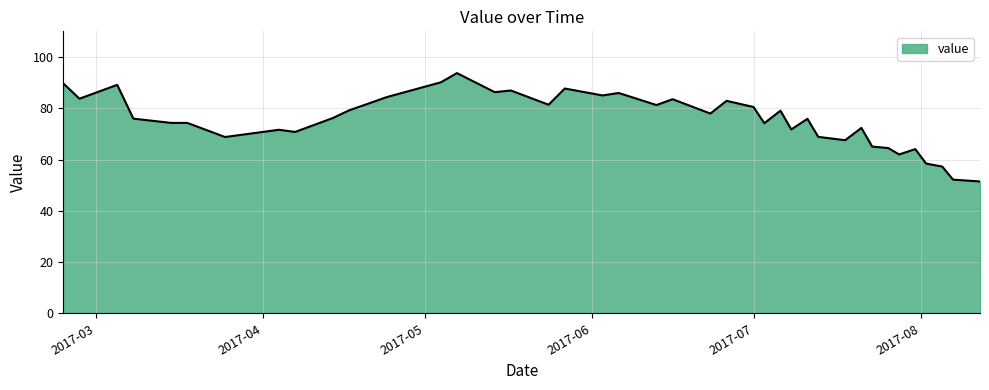

What is the greatest value displayed?

93.7